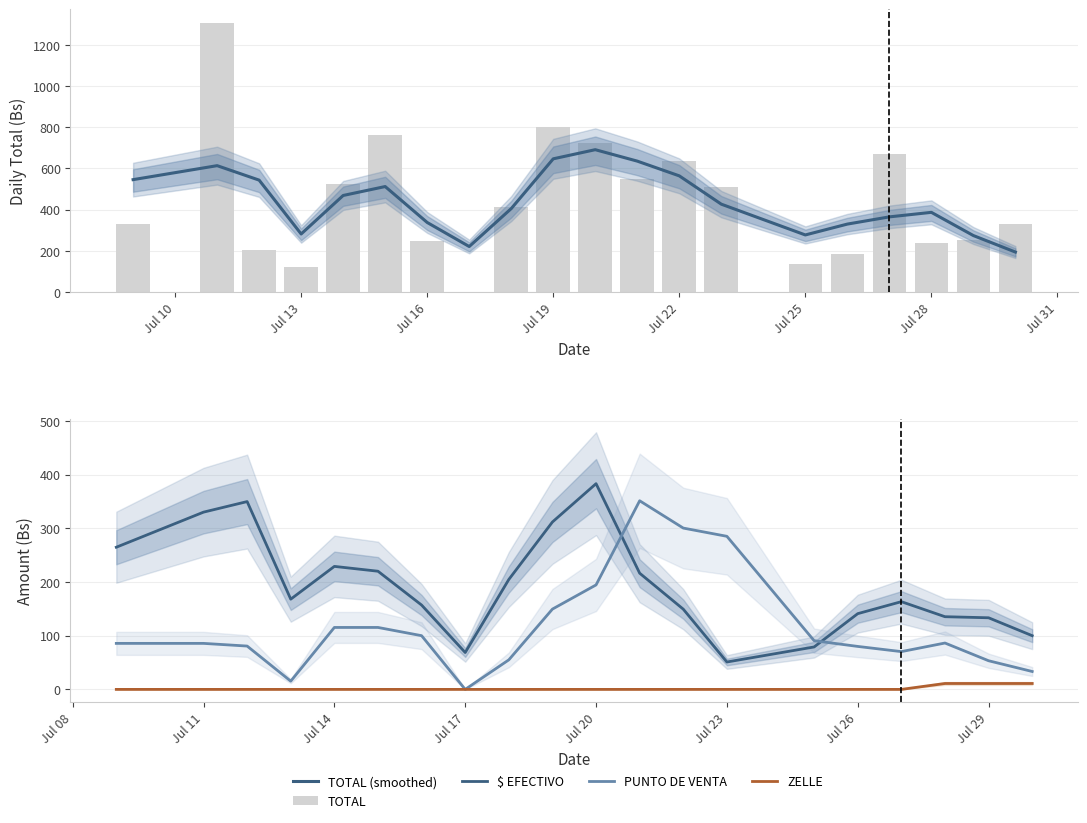

What is the maximum value shown in the chart?

1307.0